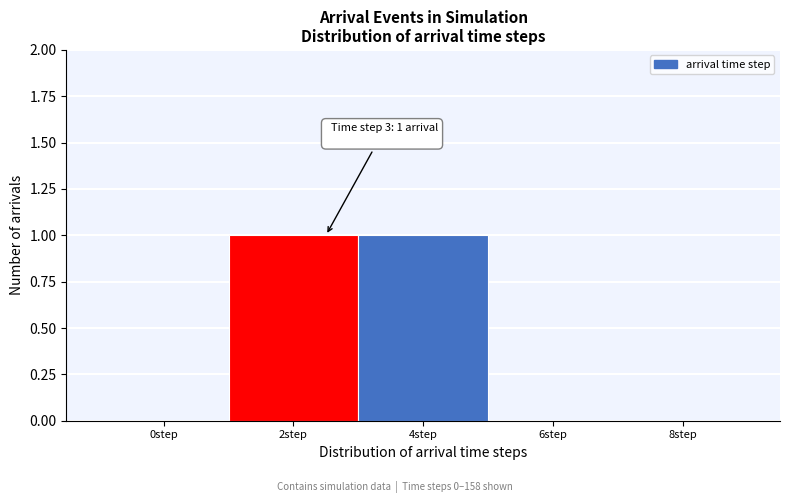

Reading right to left, extract all data points from this chart.

8step=0	6step=0	4step=1	2step=1	0step=0